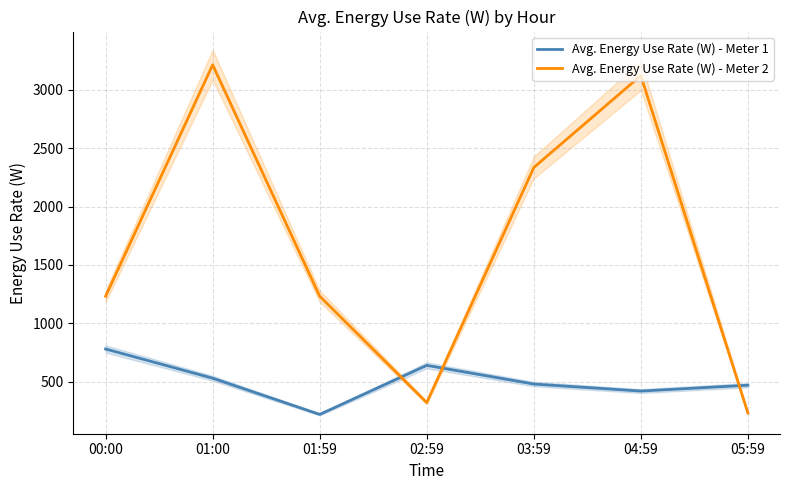

Does the chart display data point markers on the line(s)?

No